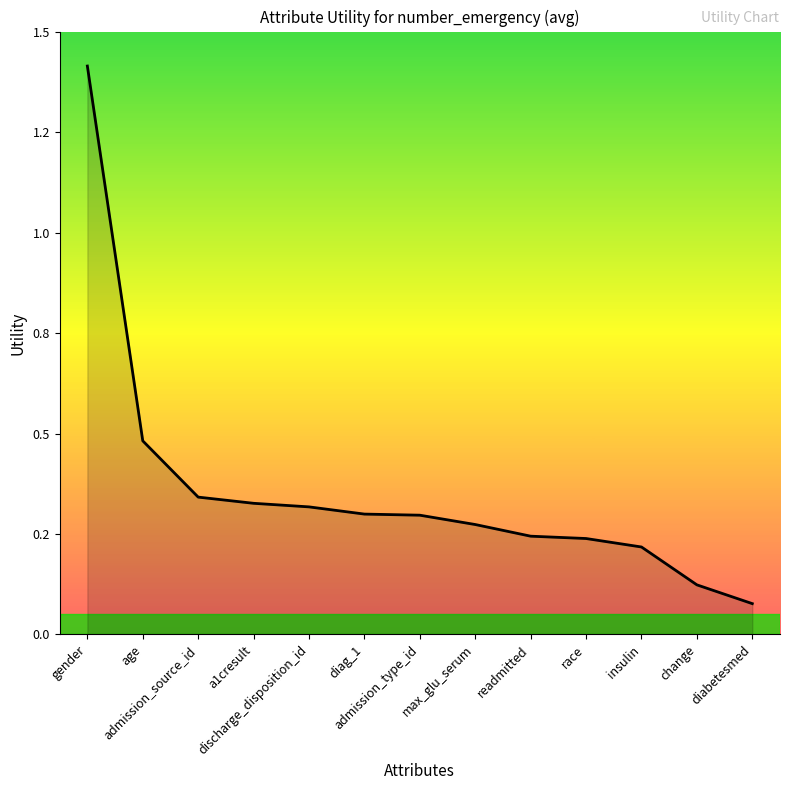

Reading left to right, extract all data points from this chart.

gender=1.4	age=0.5	admission_source_id=0.3	a1cresult=0.3	discharge_disposition_id=0.3	diag_1=0.3	admission_type_id=0.3	max_glu_serum=0.3	readmitted=0.2	race=0.2	insulin=0.2	change=0.1	diabetesmed=0.1